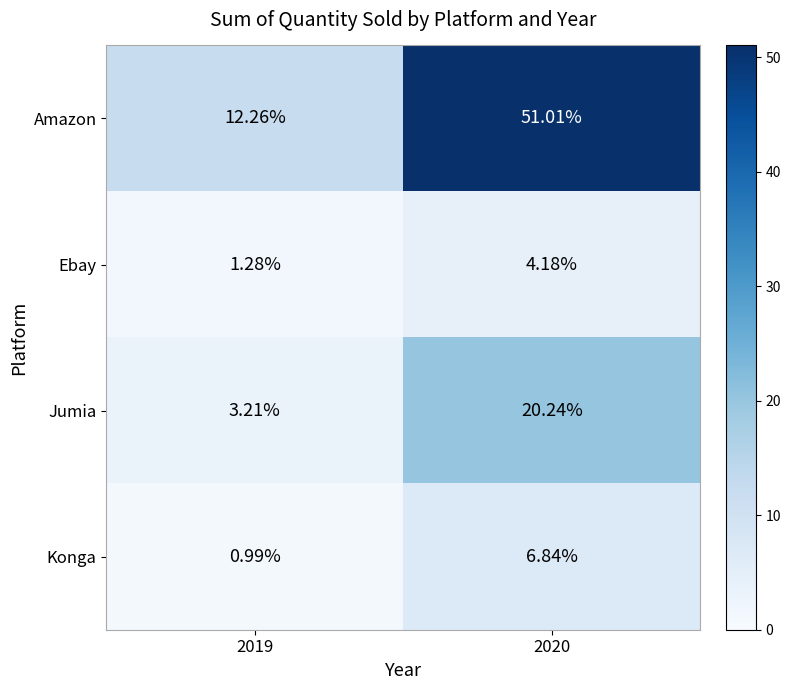

Which series has the largest total across all categories?

Amazon